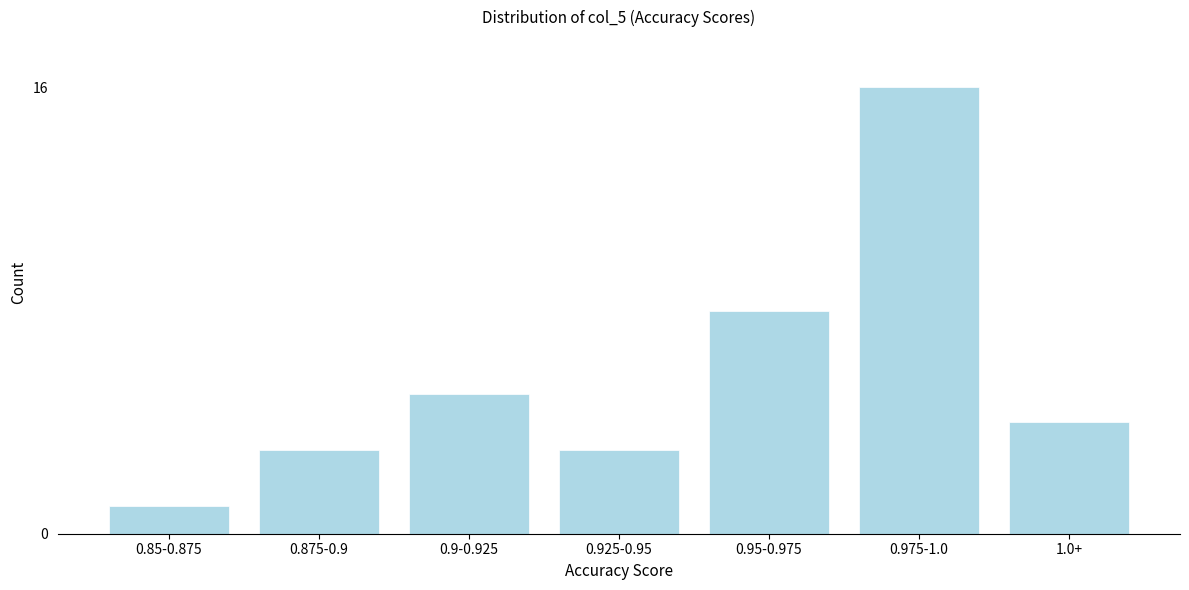

Reading left to right, what are all the values shown in this chart?

0.85-0.875=1	0.875-0.9=3	0.9-0.925=5	0.925-0.95=3	0.95-0.975=8	0.975-1.0=16	1.0+=4